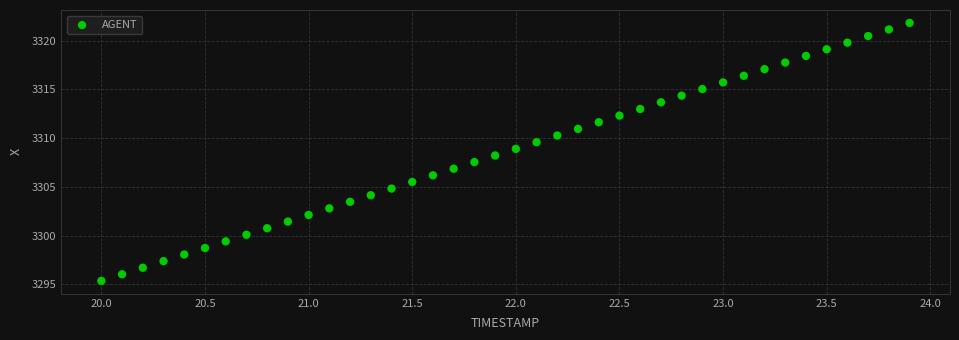

What is the range of Y values (max minus min)?

26.5